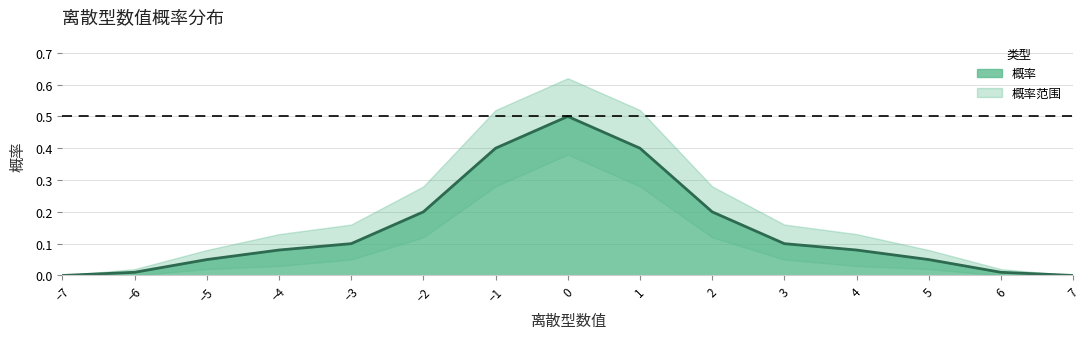

True or false: the data has more than 2 interior local peaks.

False